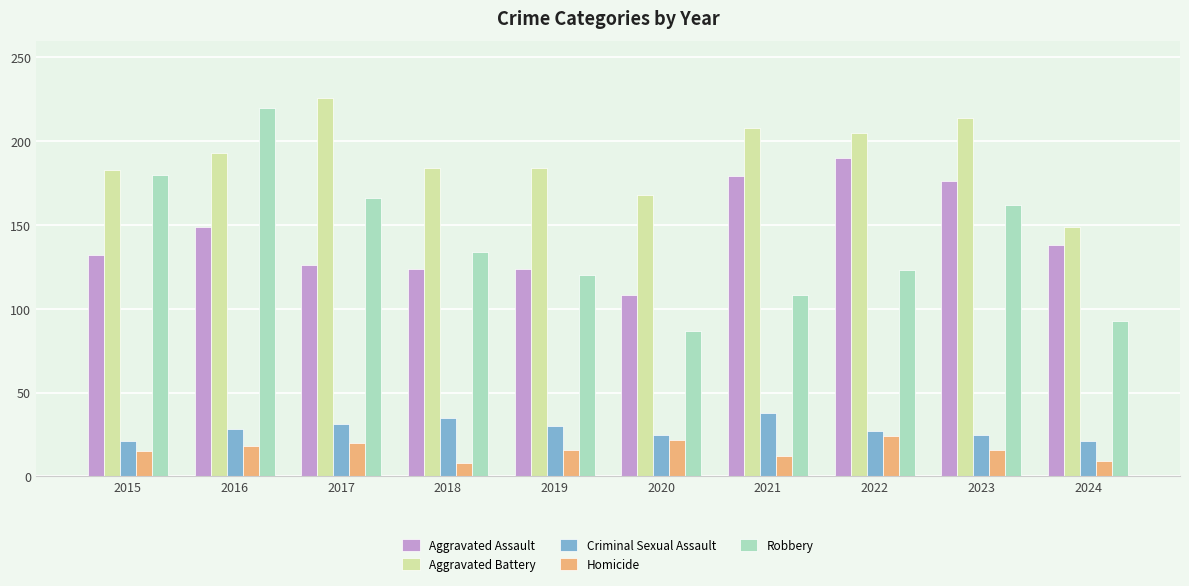

What is the difference between the second highest and second lowest values in the Criminal Sexual Assault series?

14